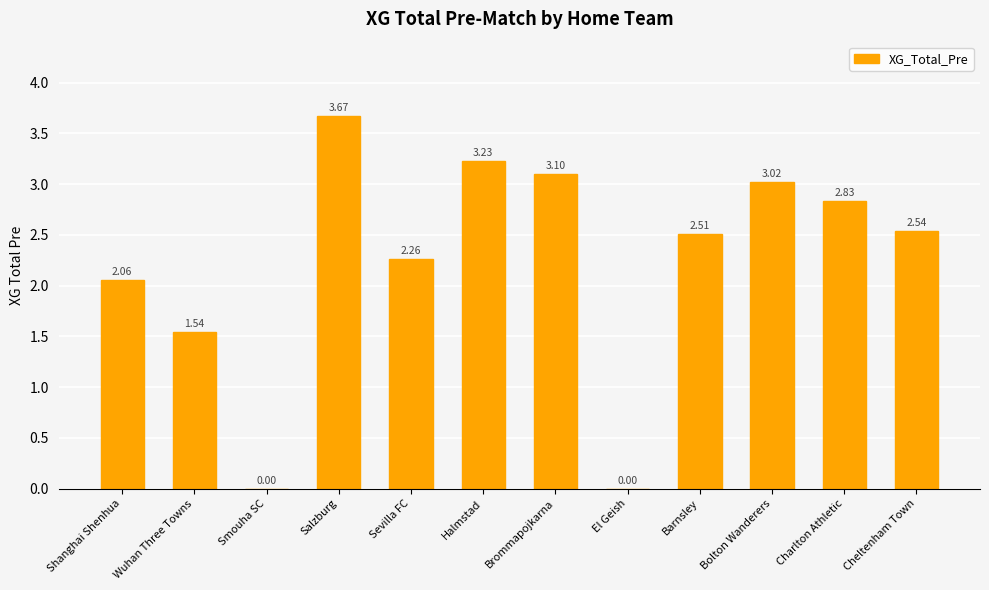

How many values are above zero?

10